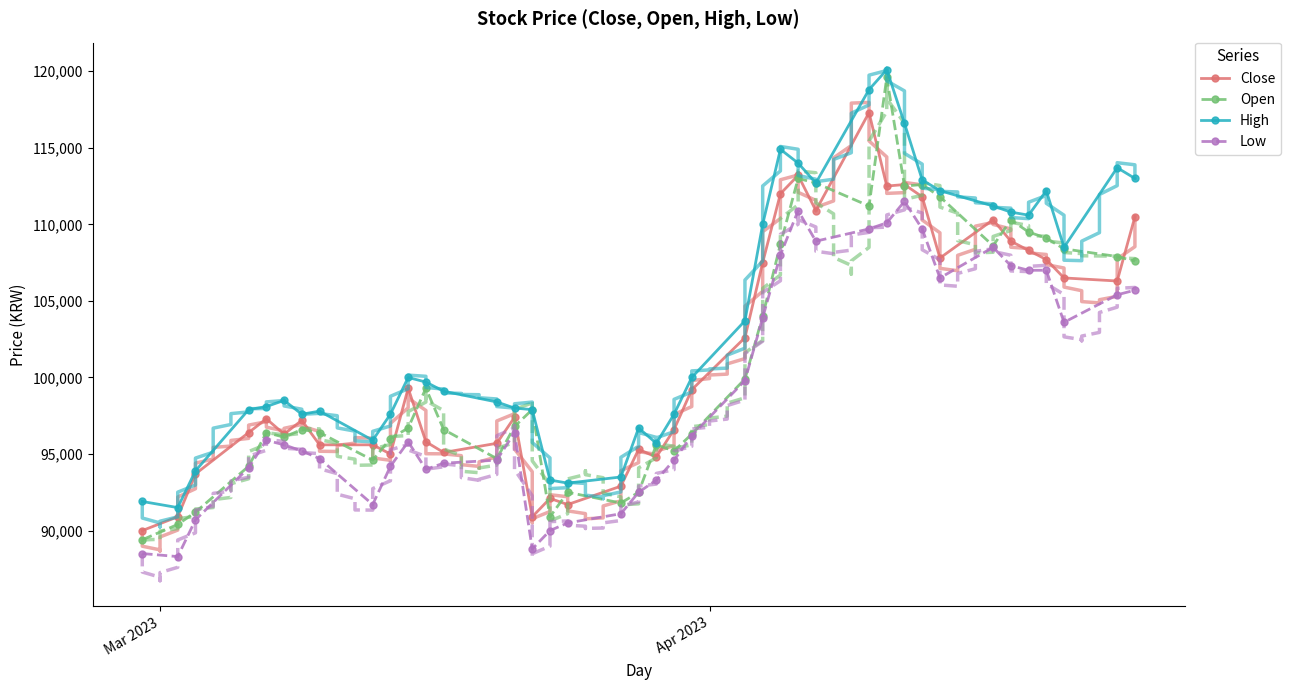

What is the value of the Open point at the 27th from the left?

113000